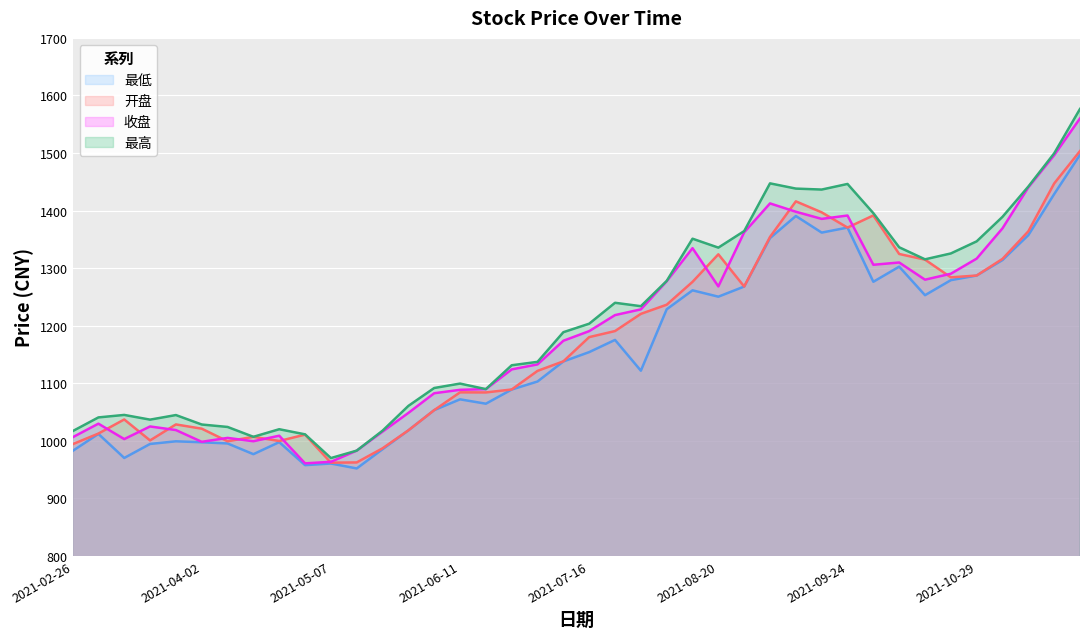

The 最高 series shows 1963.5 at 2021-08-06. True or false?

False